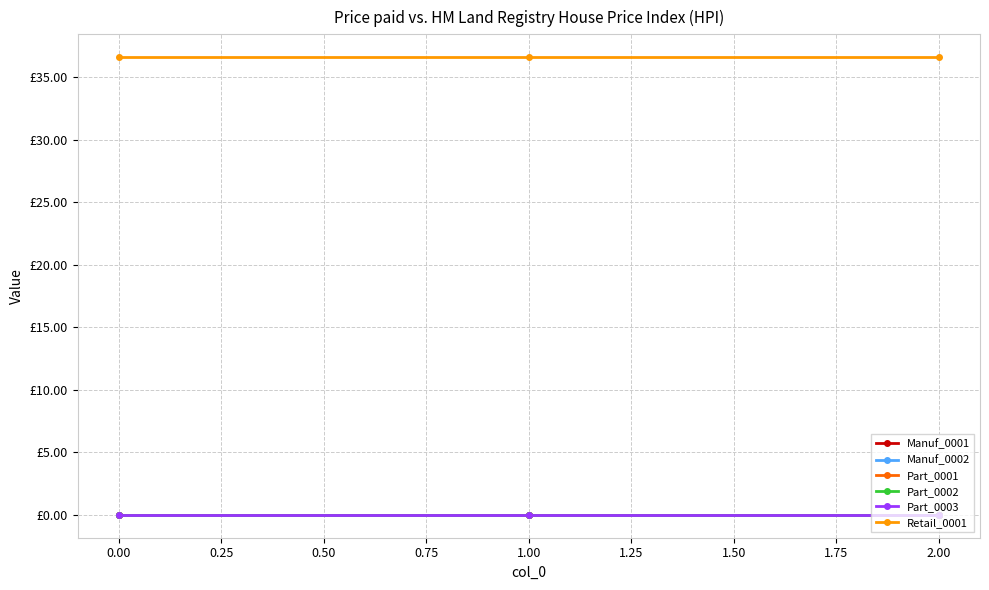

Does the chart have visible grid lines?

Yes